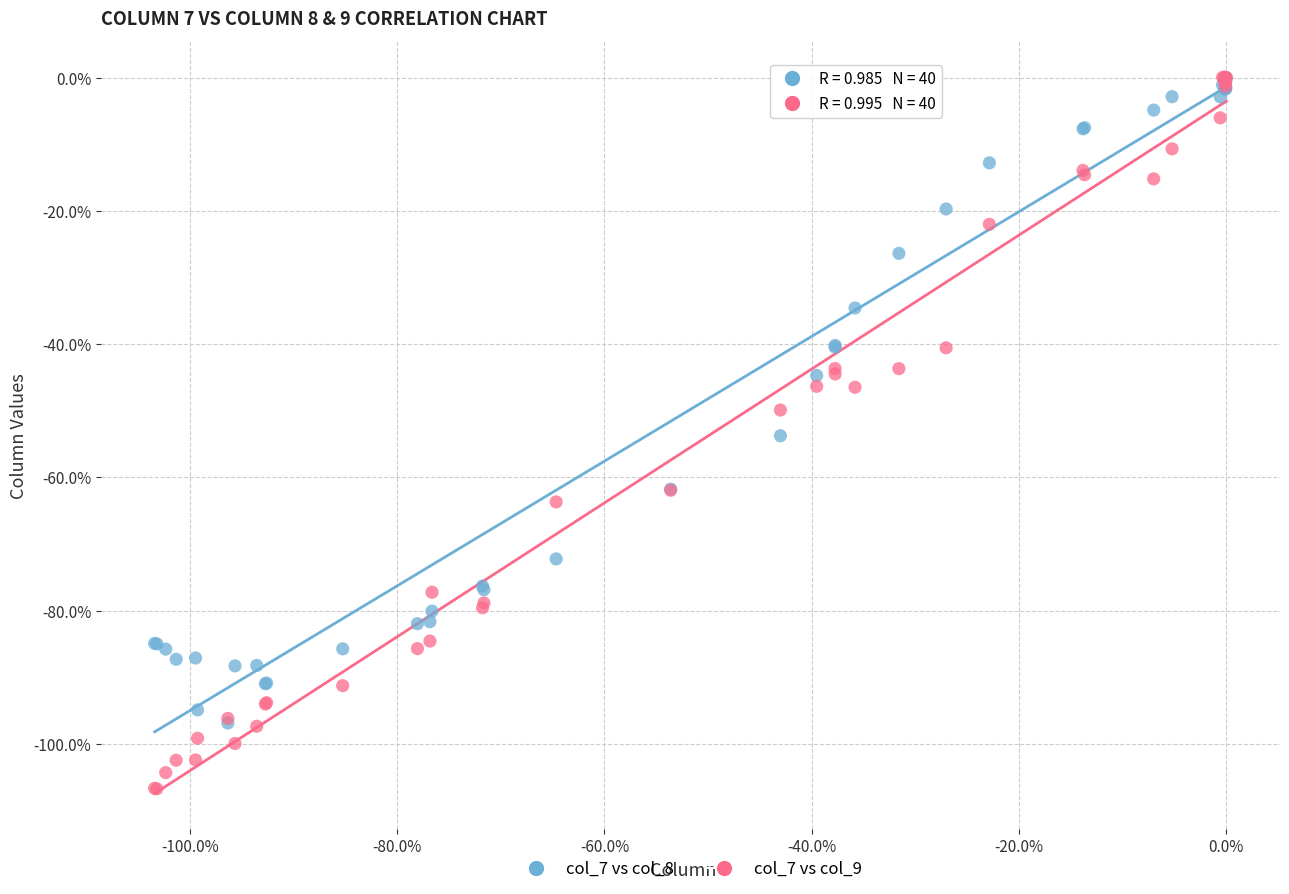

What are all the series names shown in the legend?

col_7 vs col_8, col_7 vs col_9